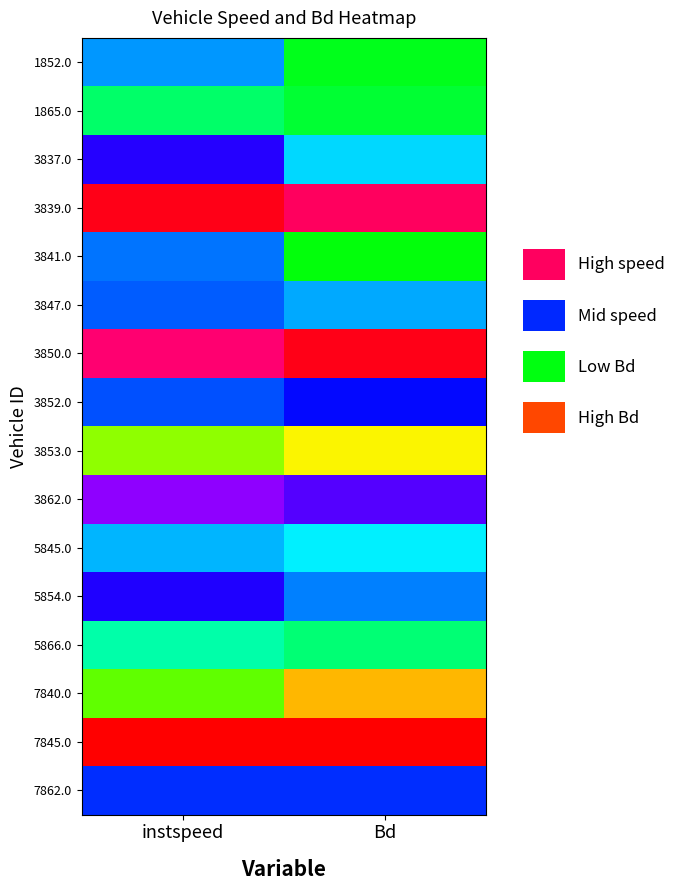

Which has a higher value, Bd or instspeed?

instspeed